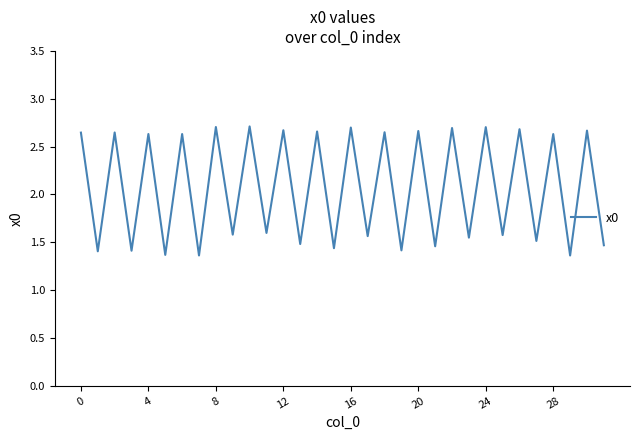

What is the difference between the maximum and minimum values?

1.3